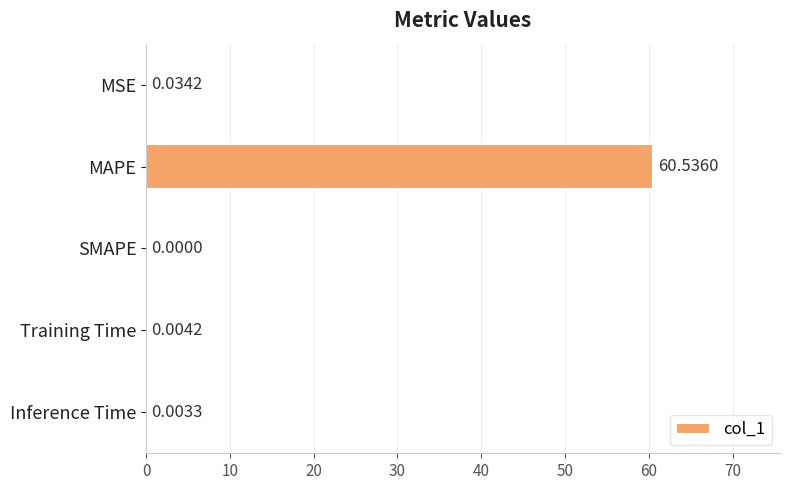

Which has a higher value, MSE or SMAPE?

MSE